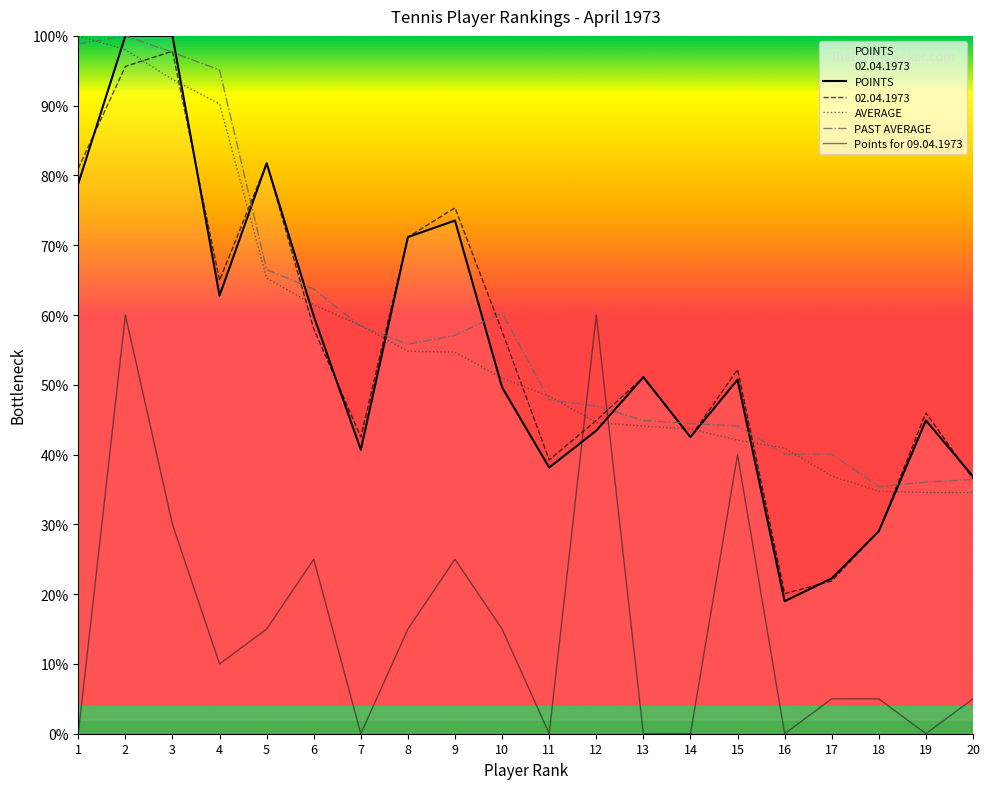

Does the chart display data point markers on the line(s)?

No